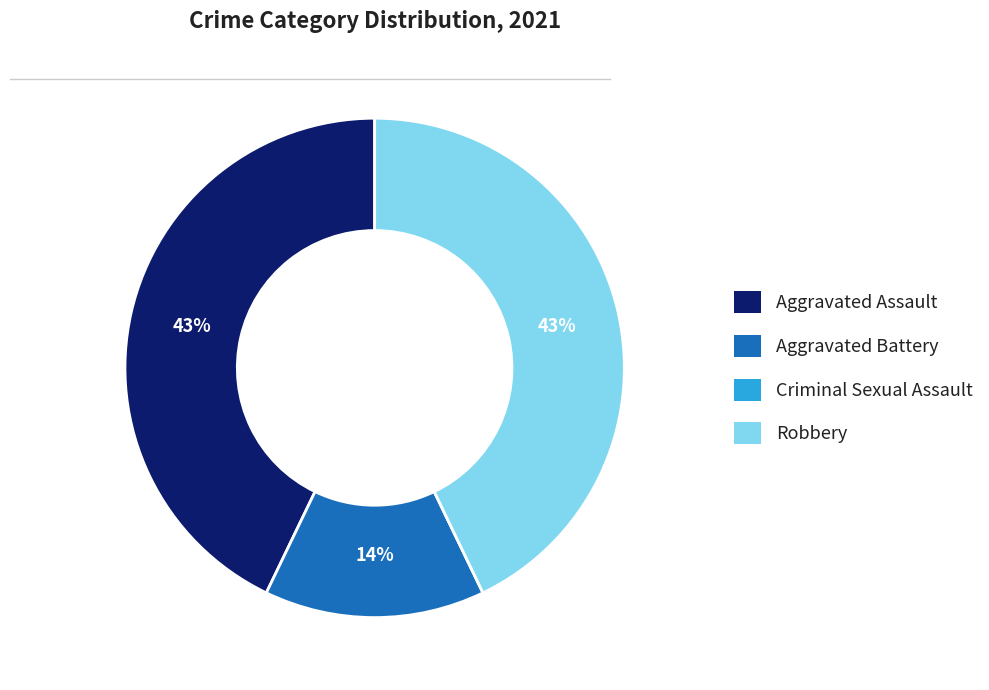

To the nearest percent, what is the combined percentage of Aggravated Battery and Aggravated Assault?

57%